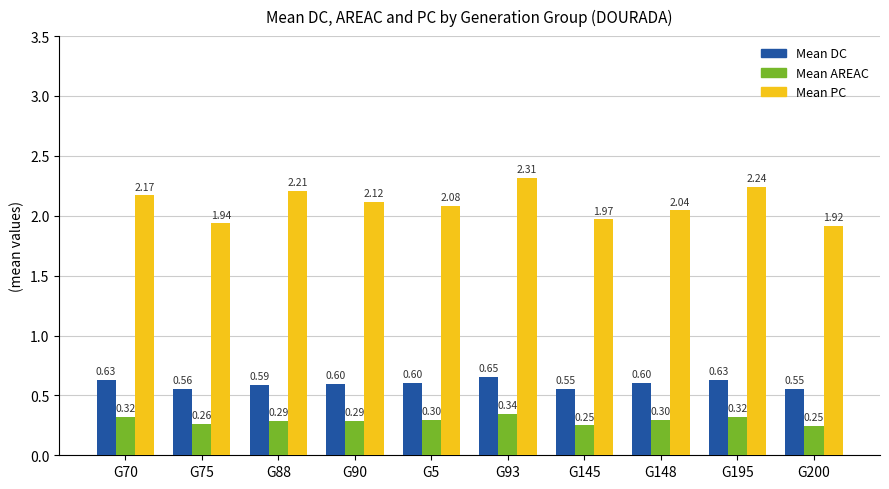

What are all the series names shown in the legend?

Mean DC, Mean AREAC, Mean PC